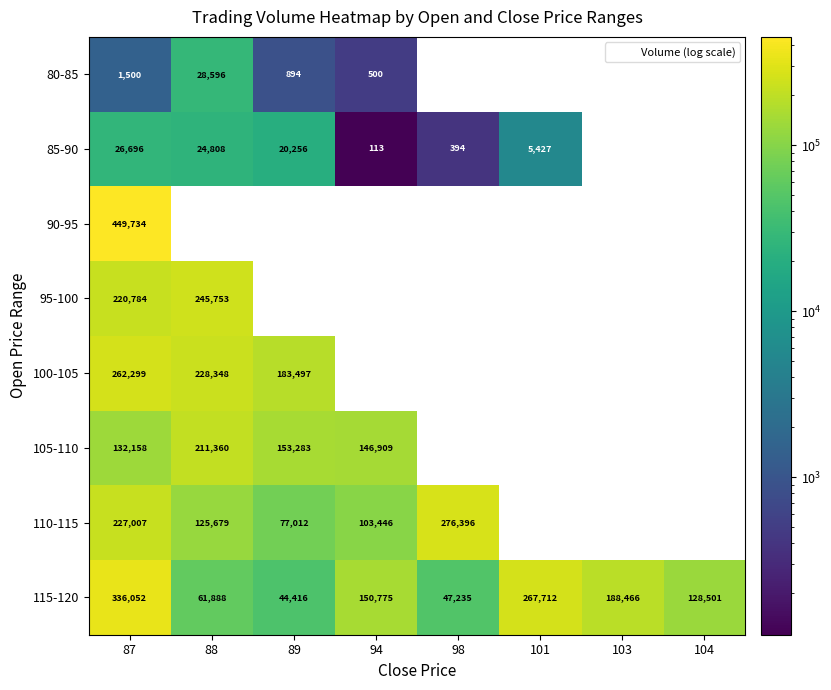

Which category has the highest value across all series?

87